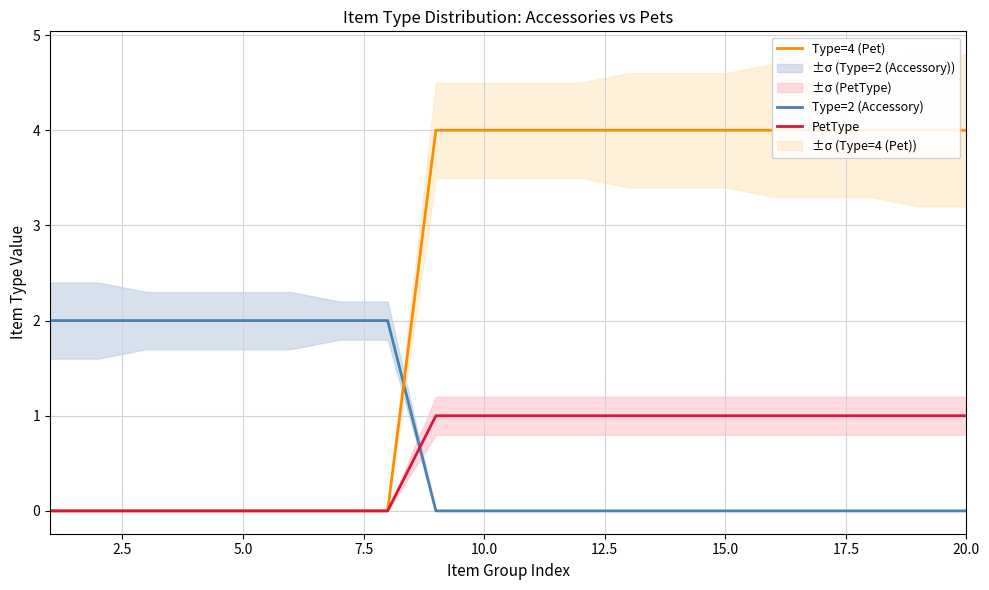

Reading left to right, list all the values displayed in this chart.

Type=2 (Accessory): 2	2	2	2	2	2	2	2	0	0	0	0	0	0	0	0	0	0	0	0
Type=4 (Pet): 0	0	0	0	0	0	0	0	4	4	4	4	4	4	4	4	4	4	4	4
PetType: 0	0	0	0	0	0	0	0	1	1	1	1	1	1	1	1	1	1	1	1